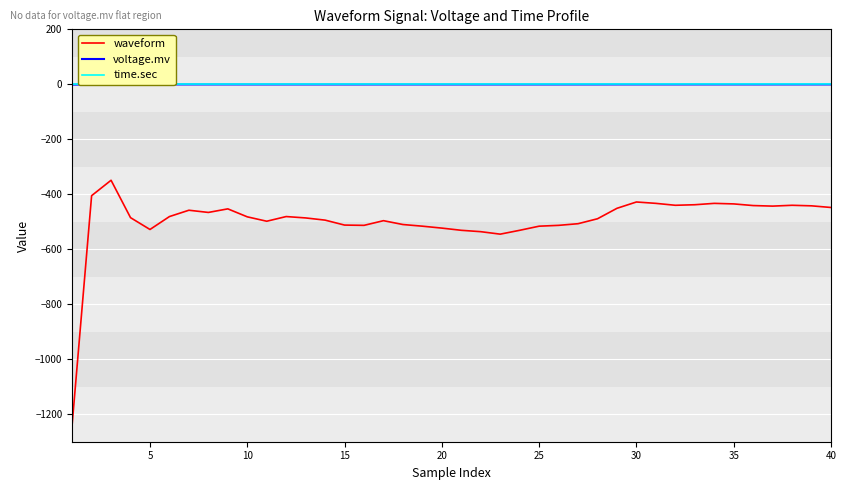

True or false: waveform and time.sec cross at least once.

False